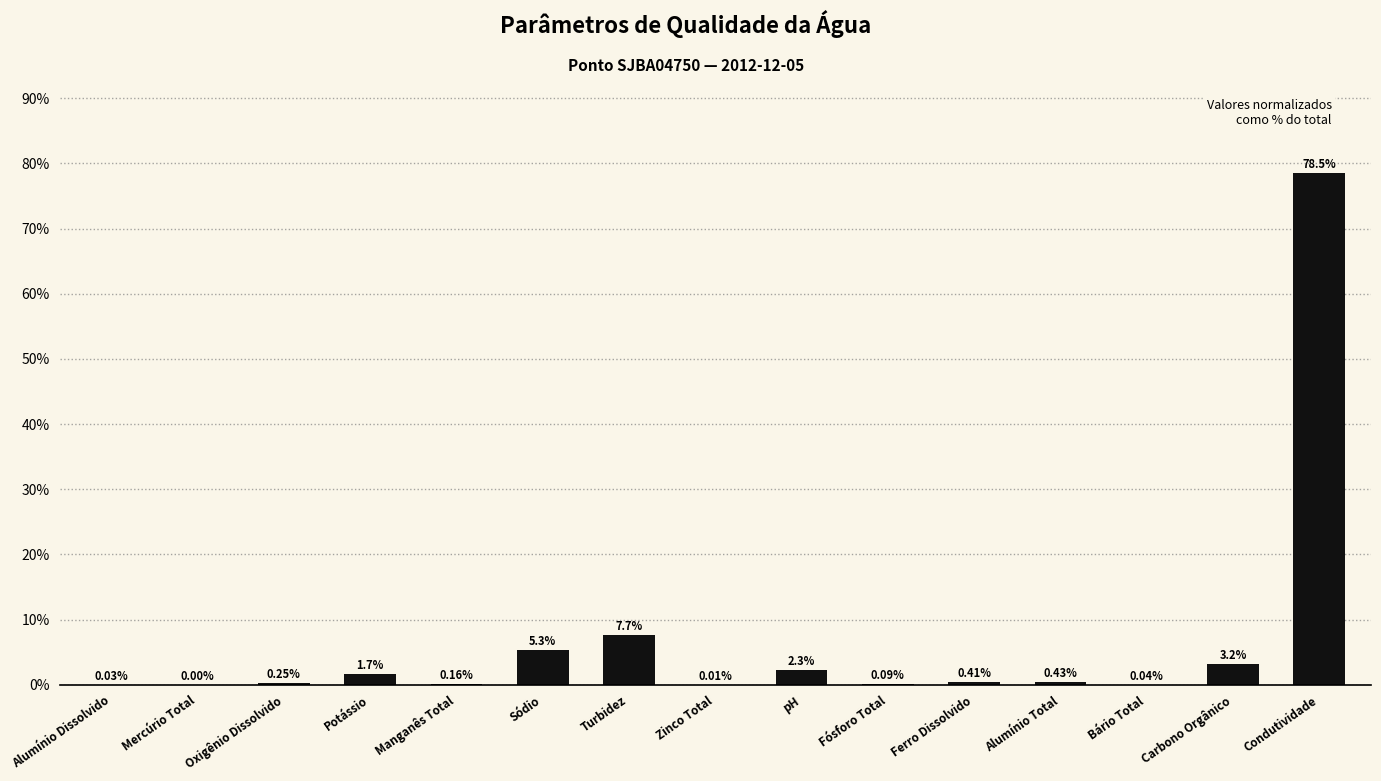

What is the approximate value at Sódio?

5.3